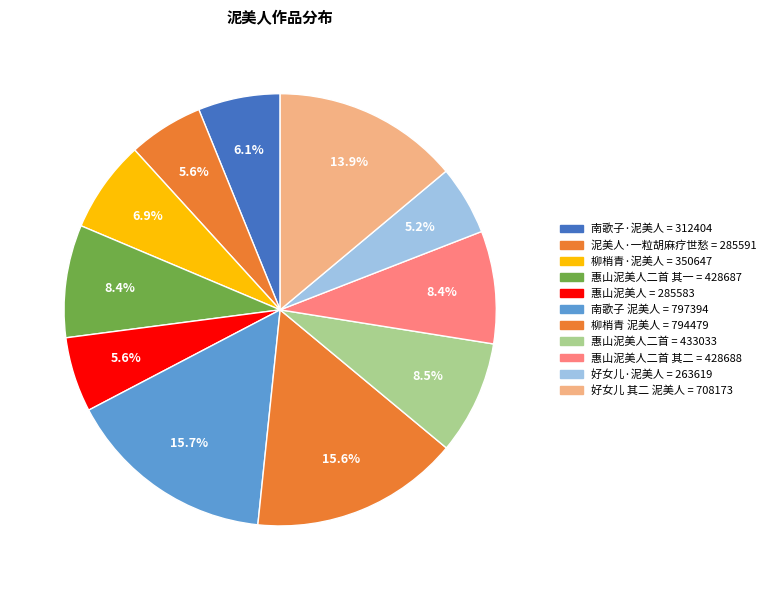

To the nearest percent, what is the average slice percentage?

9%